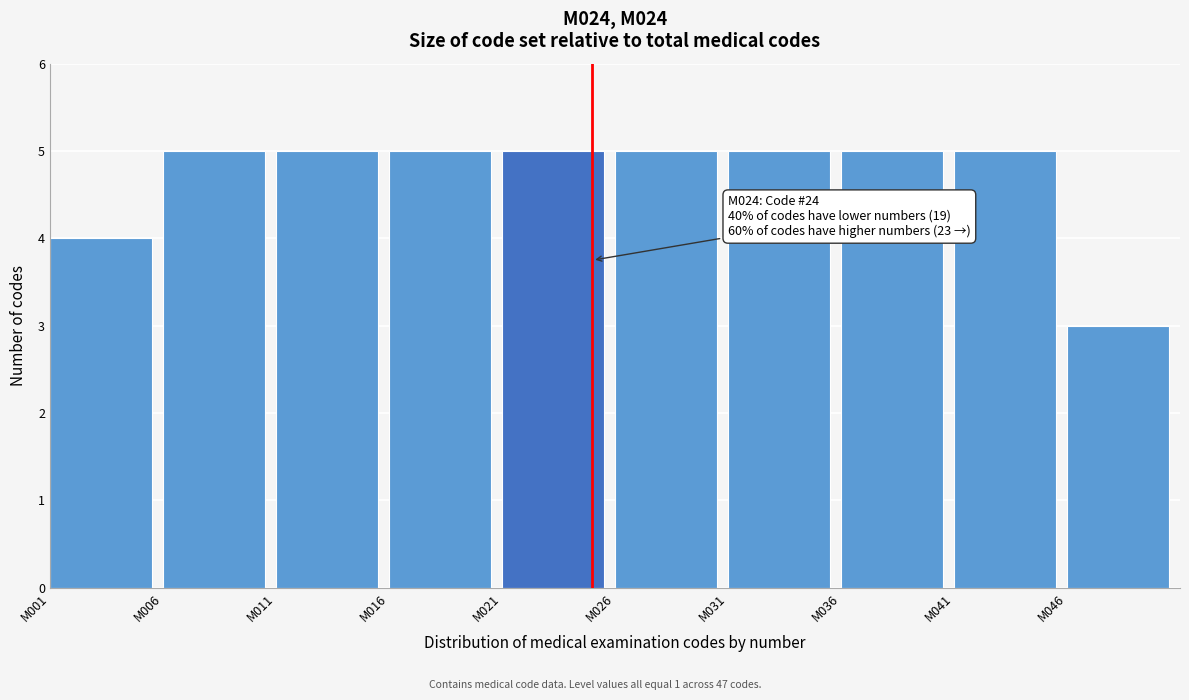

Reading right to left, extract all data points from this chart.

3	5	5	5	5	5	5	5	5	4